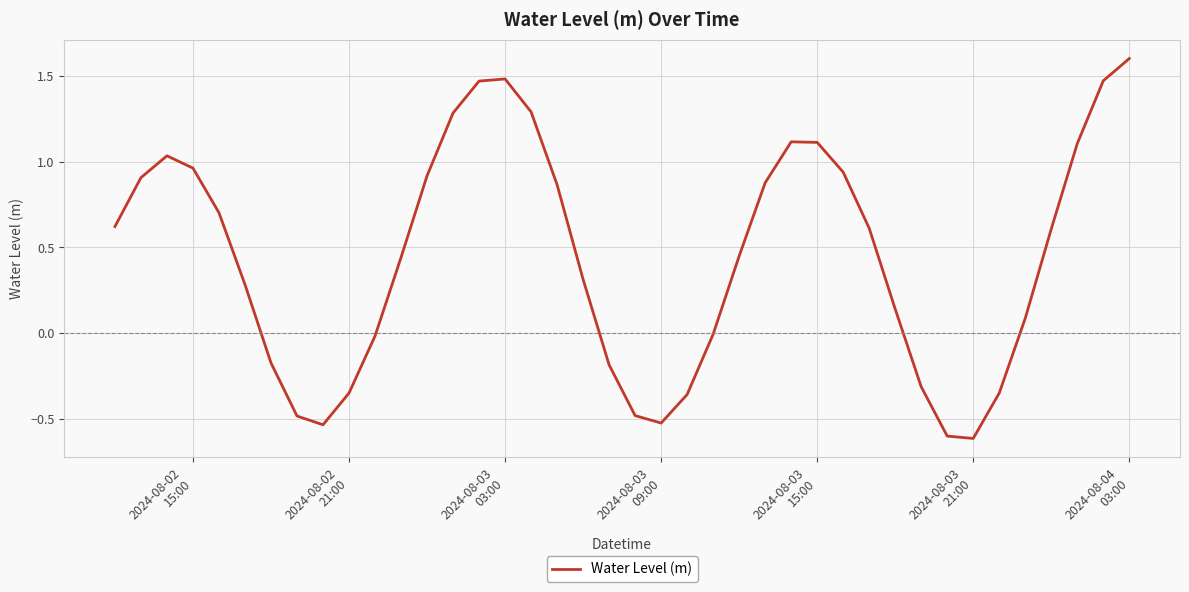

What is the maximum value shown in the chart?

1.6